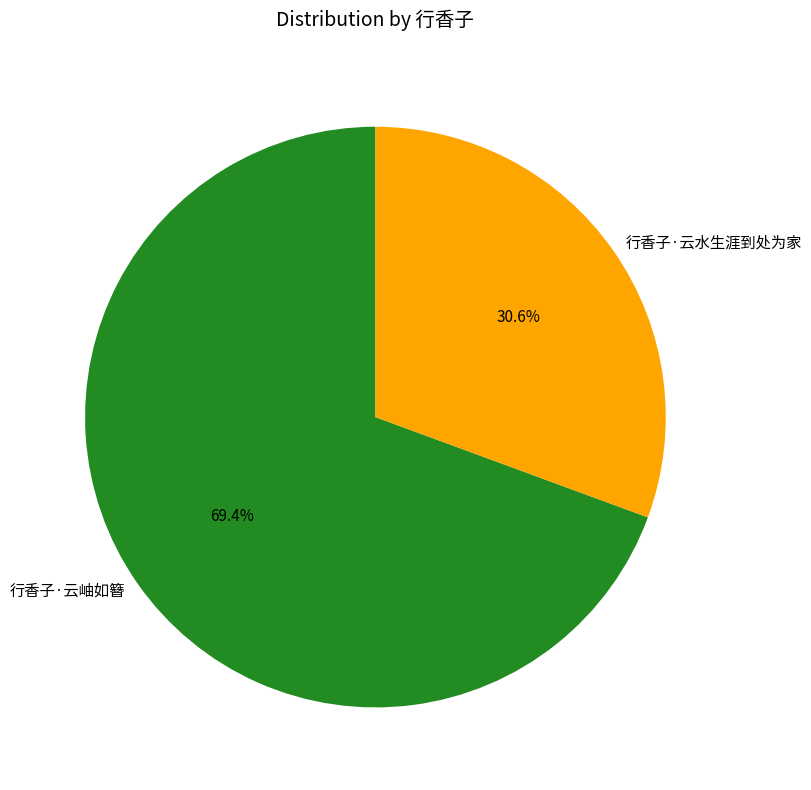

How many slices are in this pie chart?

2